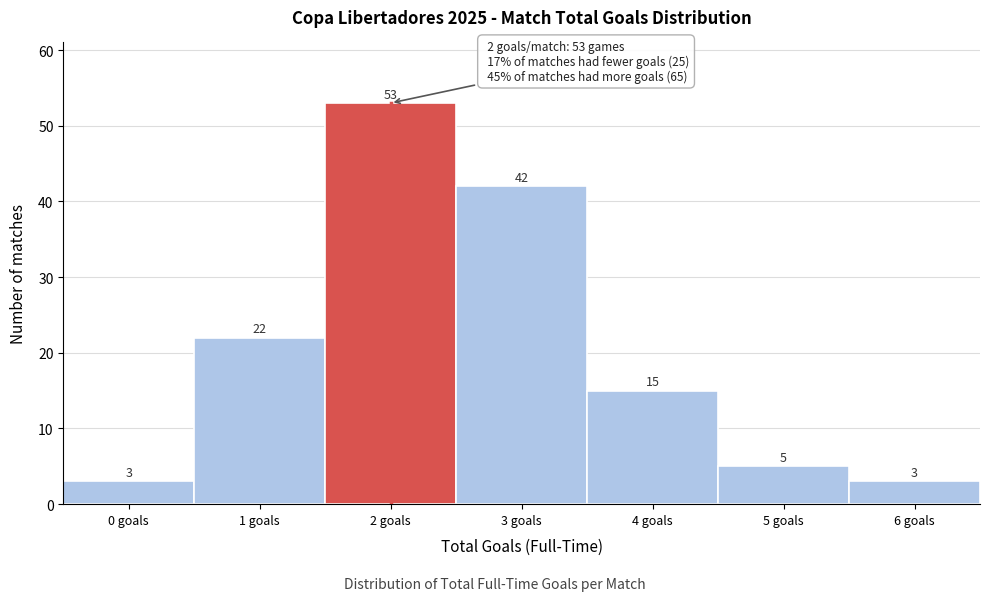

Reading right to left, list all the values displayed in this chart.

3	5	15	42	53	22	3